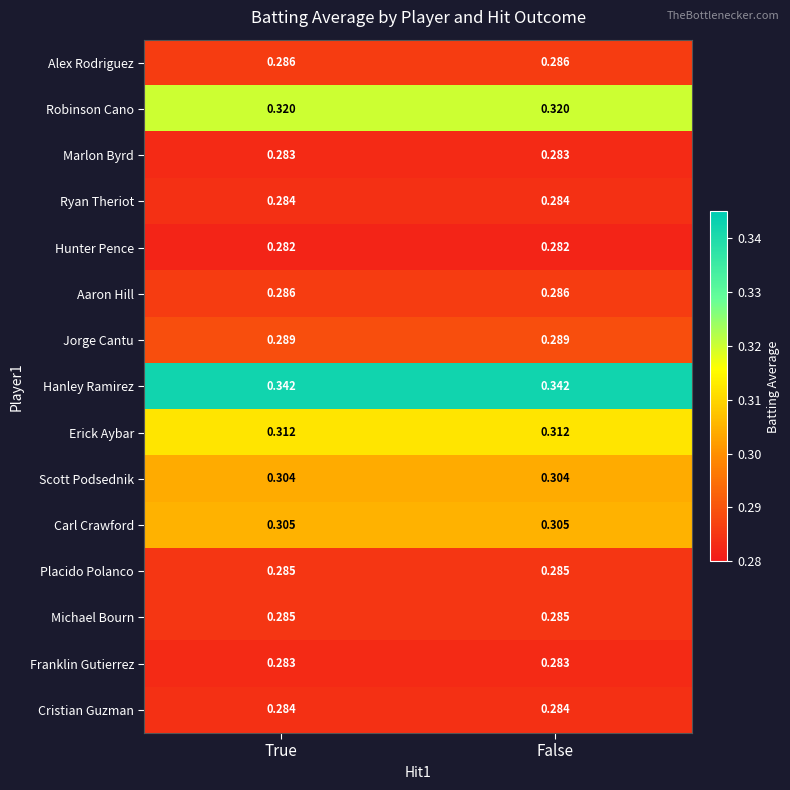

Is the value of Carl Crawford at True greater than the value of Jorge Cantu at False?

Yes